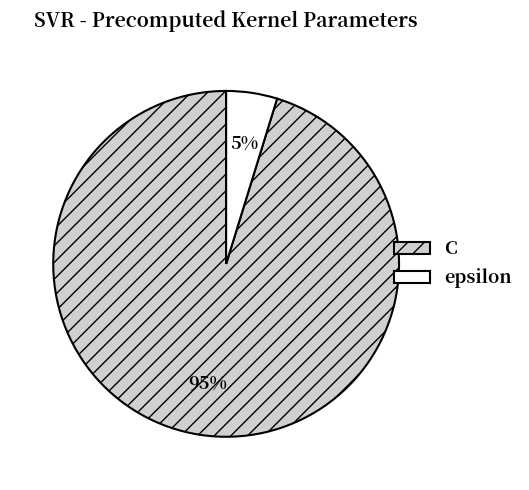

Is the sum of epsilon and C greater than half?

Yes